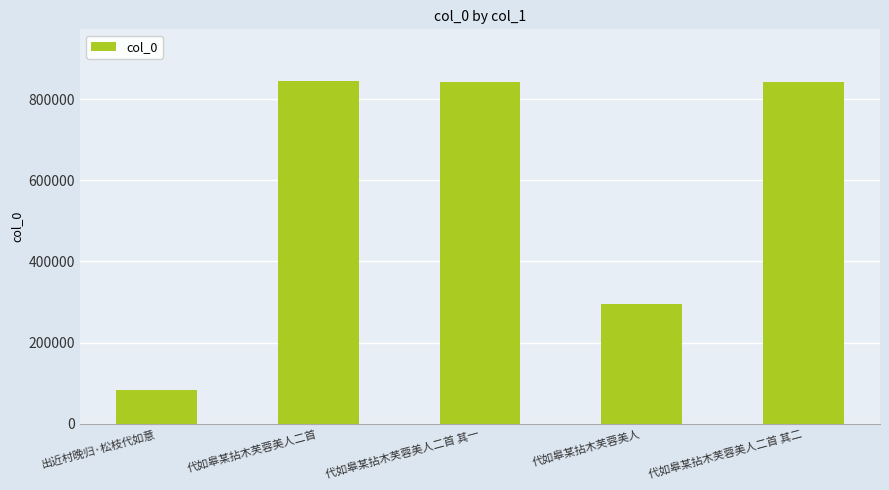

What is the difference between the values at 代如皋某拈木芙蓉美人二首 其一 and 代如皋某拈木芙蓉美人?

547190